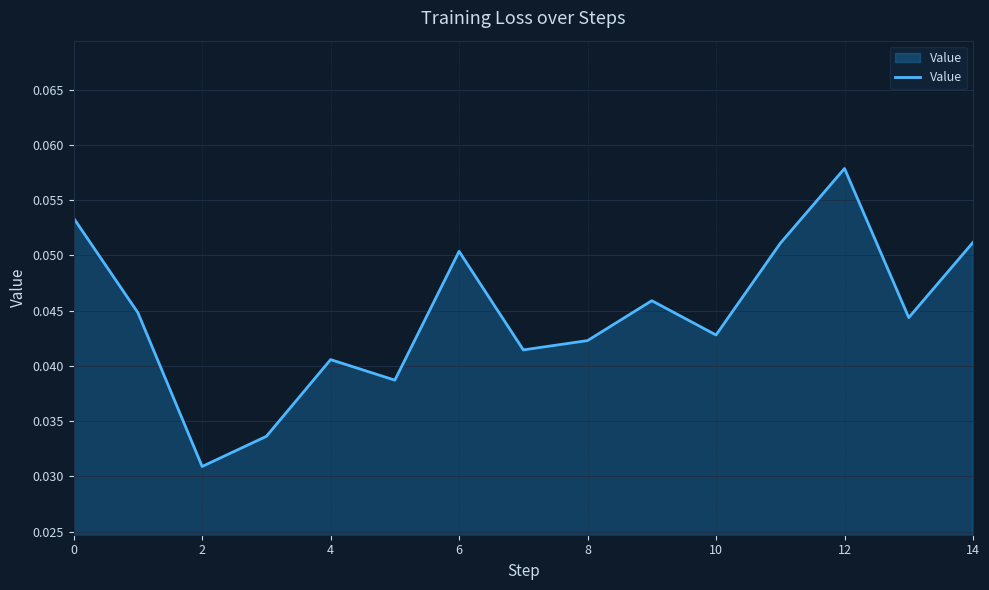

At which category does the chart reach its minimum across all series?

2